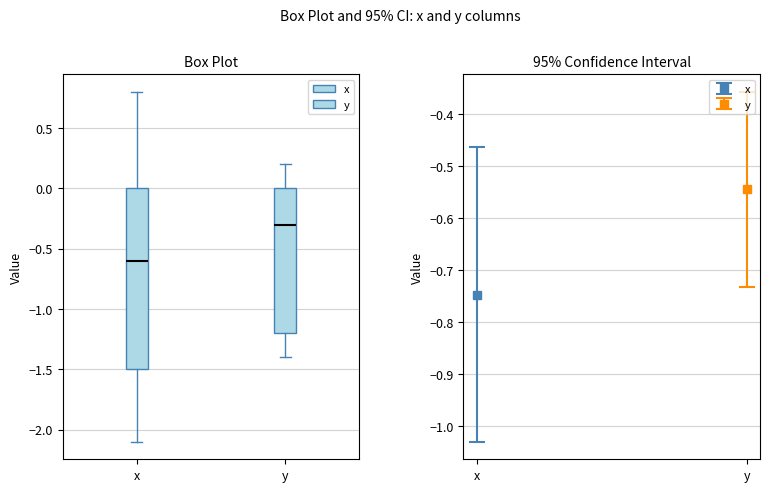

Which box's median line is the highest?

y